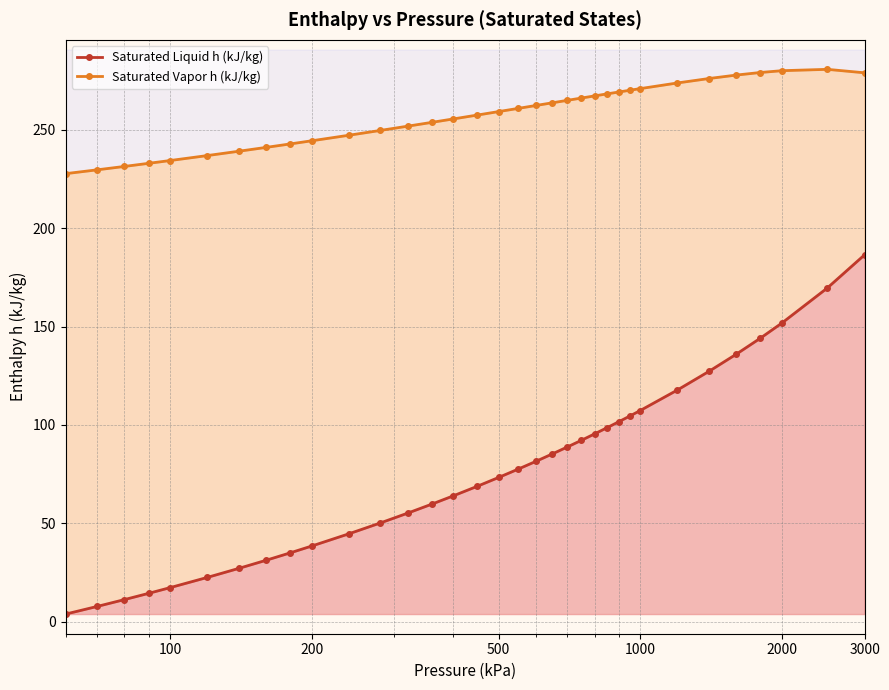

How many values in the Saturated Liquid h (kJ/kg) series are below 77?

17